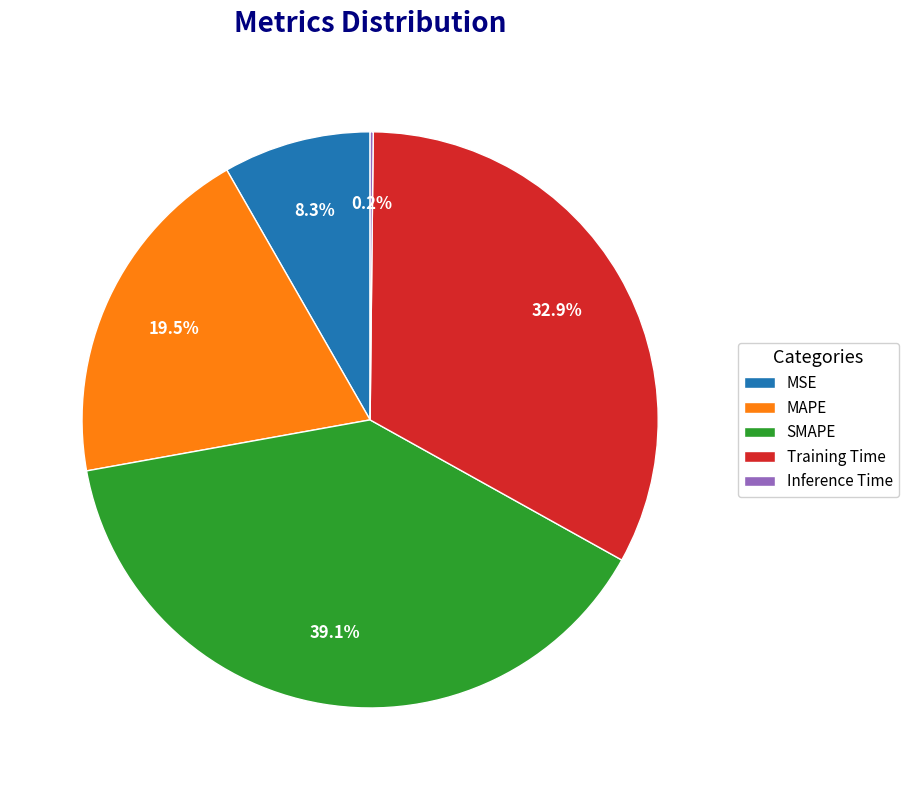

Between MSE and SMAPE, which is larger?

SMAPE